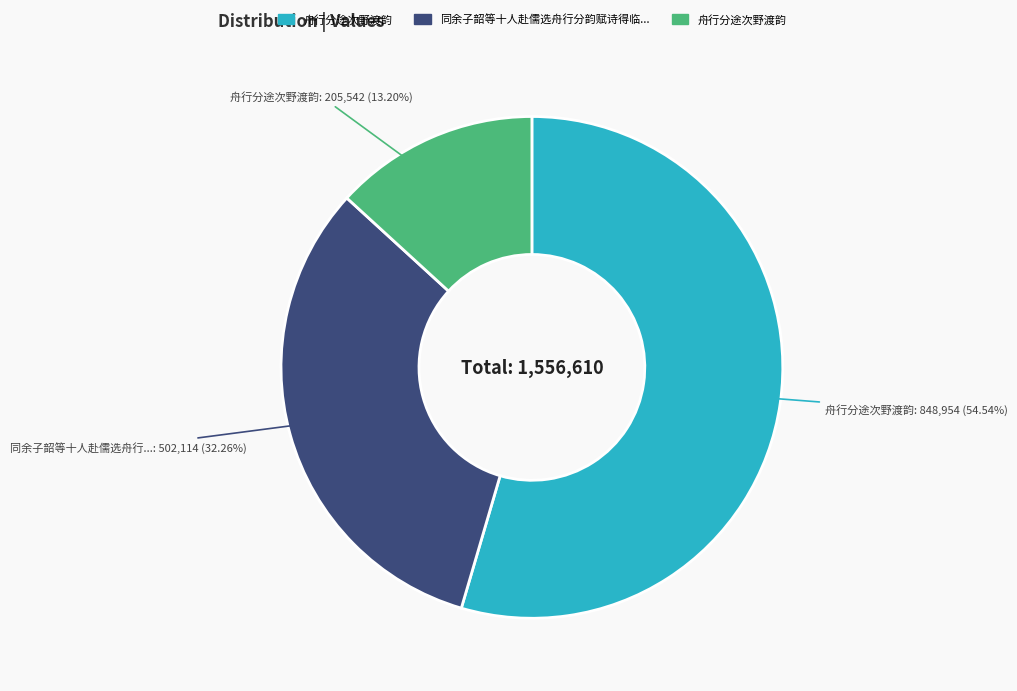

Does any single category account for the majority?

Yes